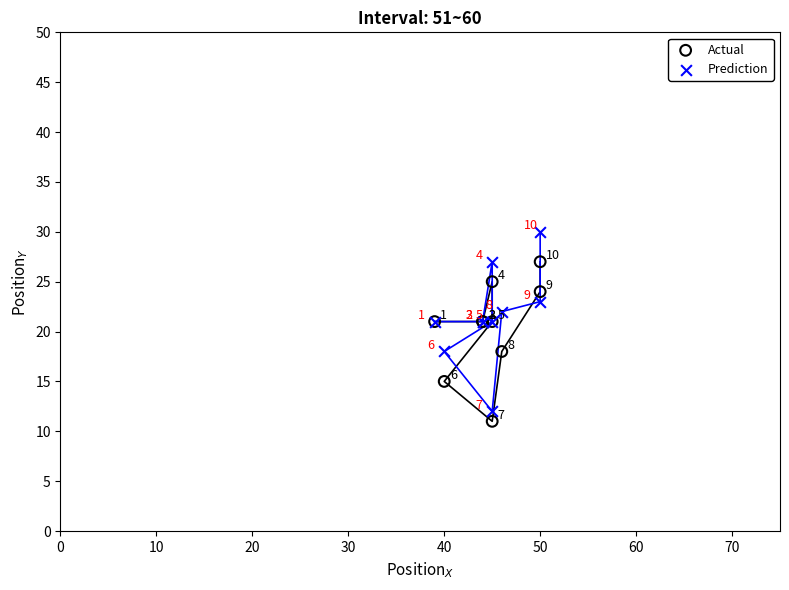

In the Actual series, what Y value is closest to 19?

18